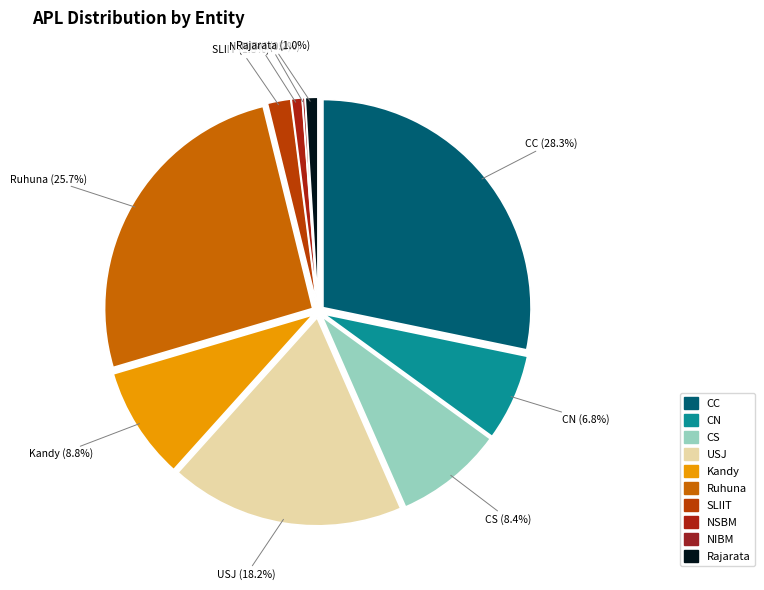

To the nearest percent, what percentage of the pie is Kandy?

9%